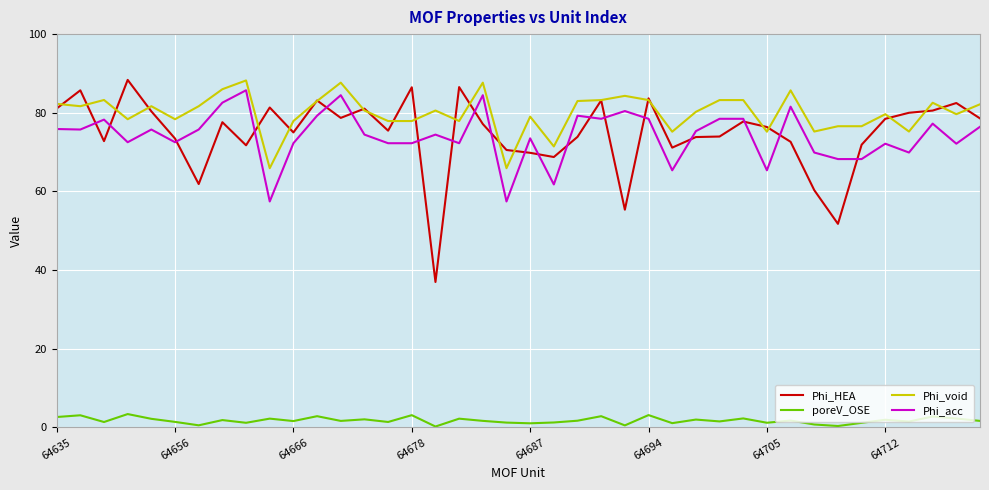

Which series has the widest spread of values?

Phi_HEA